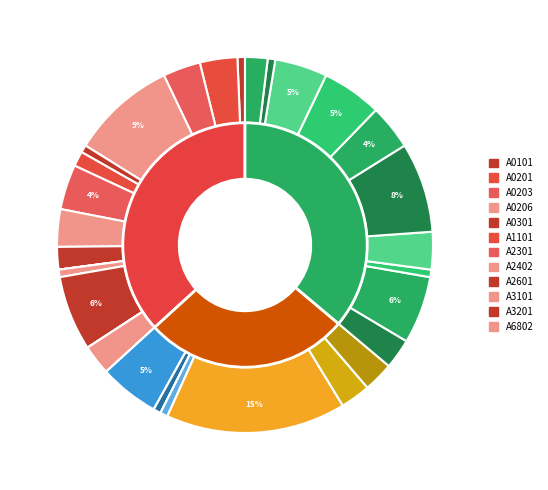

To the nearest percent, what portion does A3201 represent?

6%